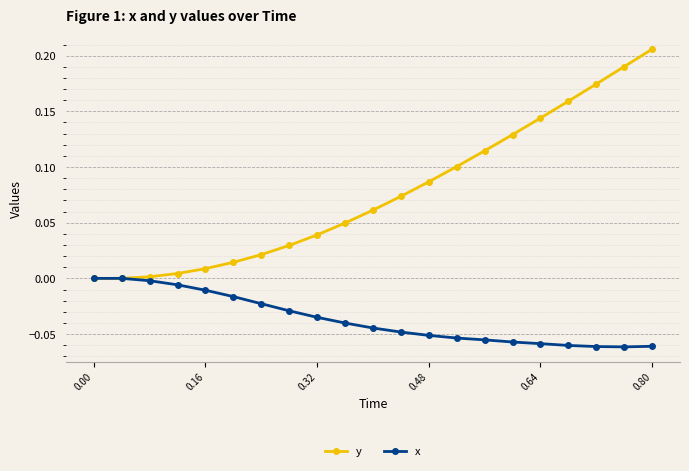

Which series has the largest total across all categories?

y